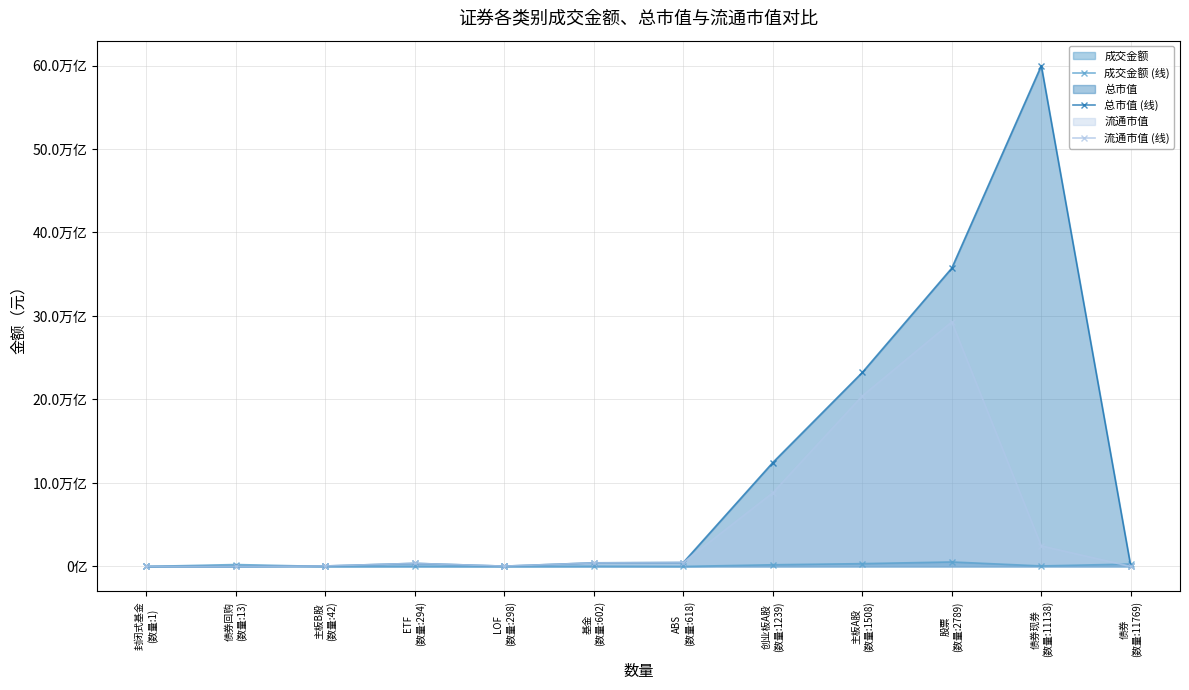

At which label does 流通市值 (线) reach its peak?

股票
(数量:2789)